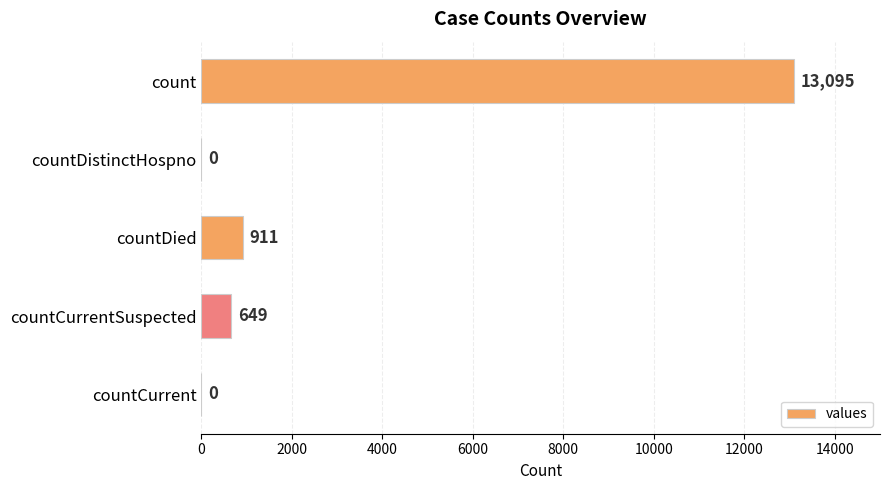

Reading top to bottom, list all the values displayed in this chart.

count=13095	countDistinctHospno=0	countDied=911	countCurrentSuspected=649	countCurrent=0